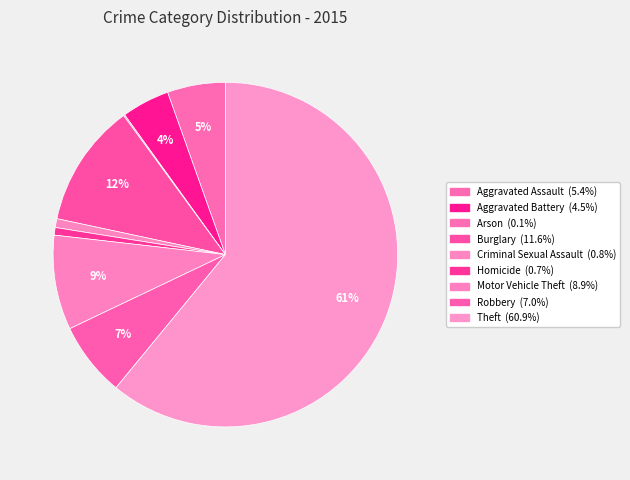

Approximately how many times larger is the value at Robbery compared to Aggravated Assault?

1.3